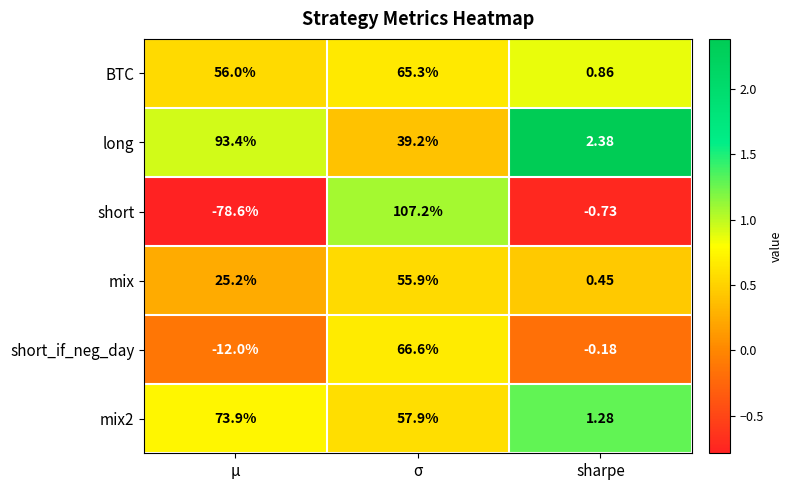

What is the difference between the highest and lowest values at σ?

68.0